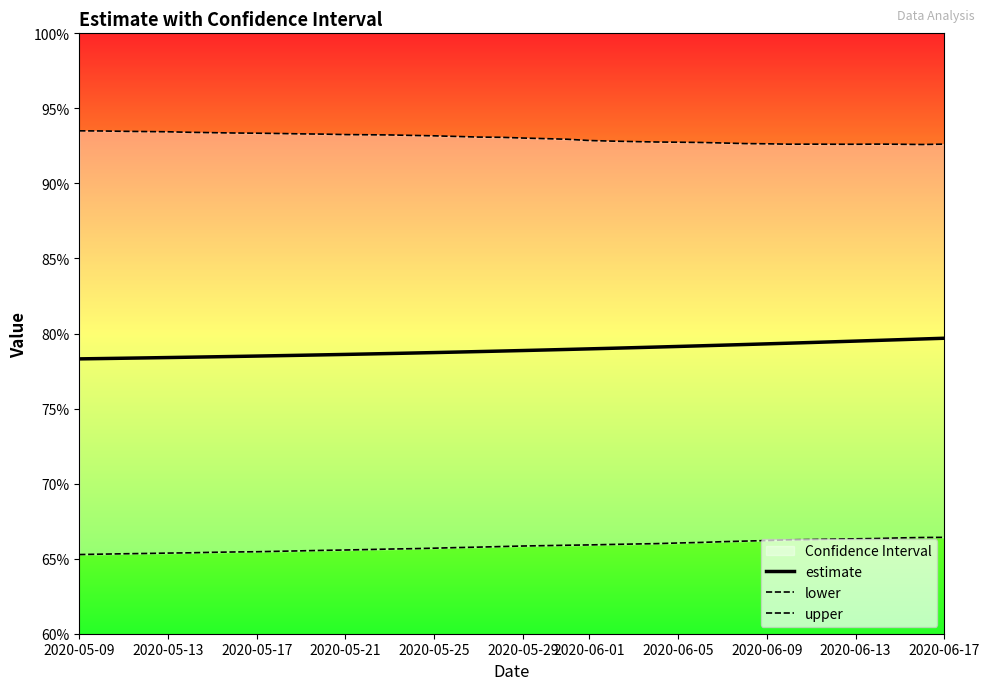

What is the value of the estimate point at the 27th from the left?

0.8